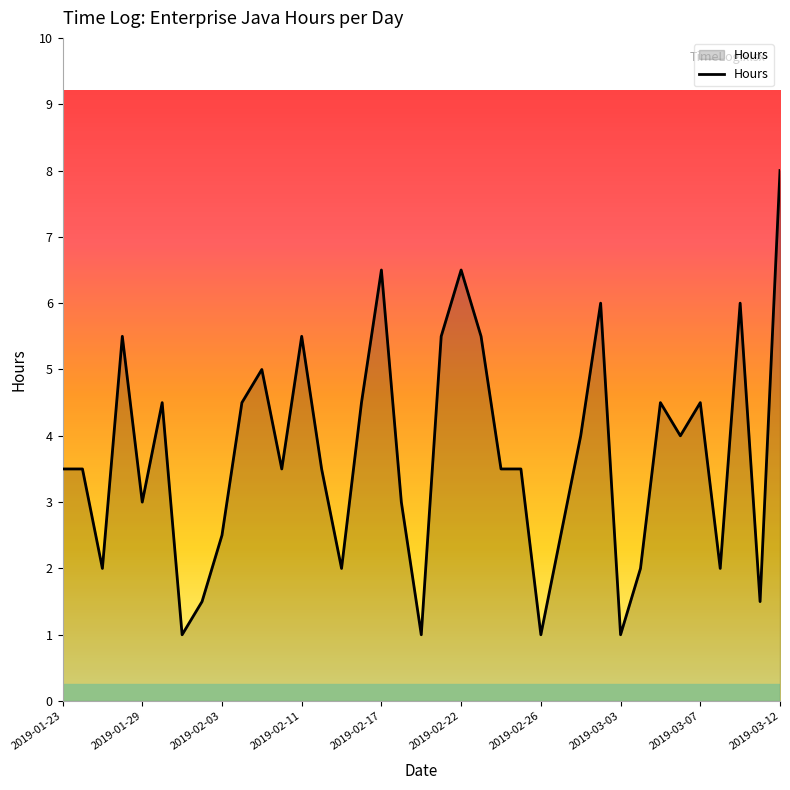

What is the difference between the maximum and minimum values?

7.0